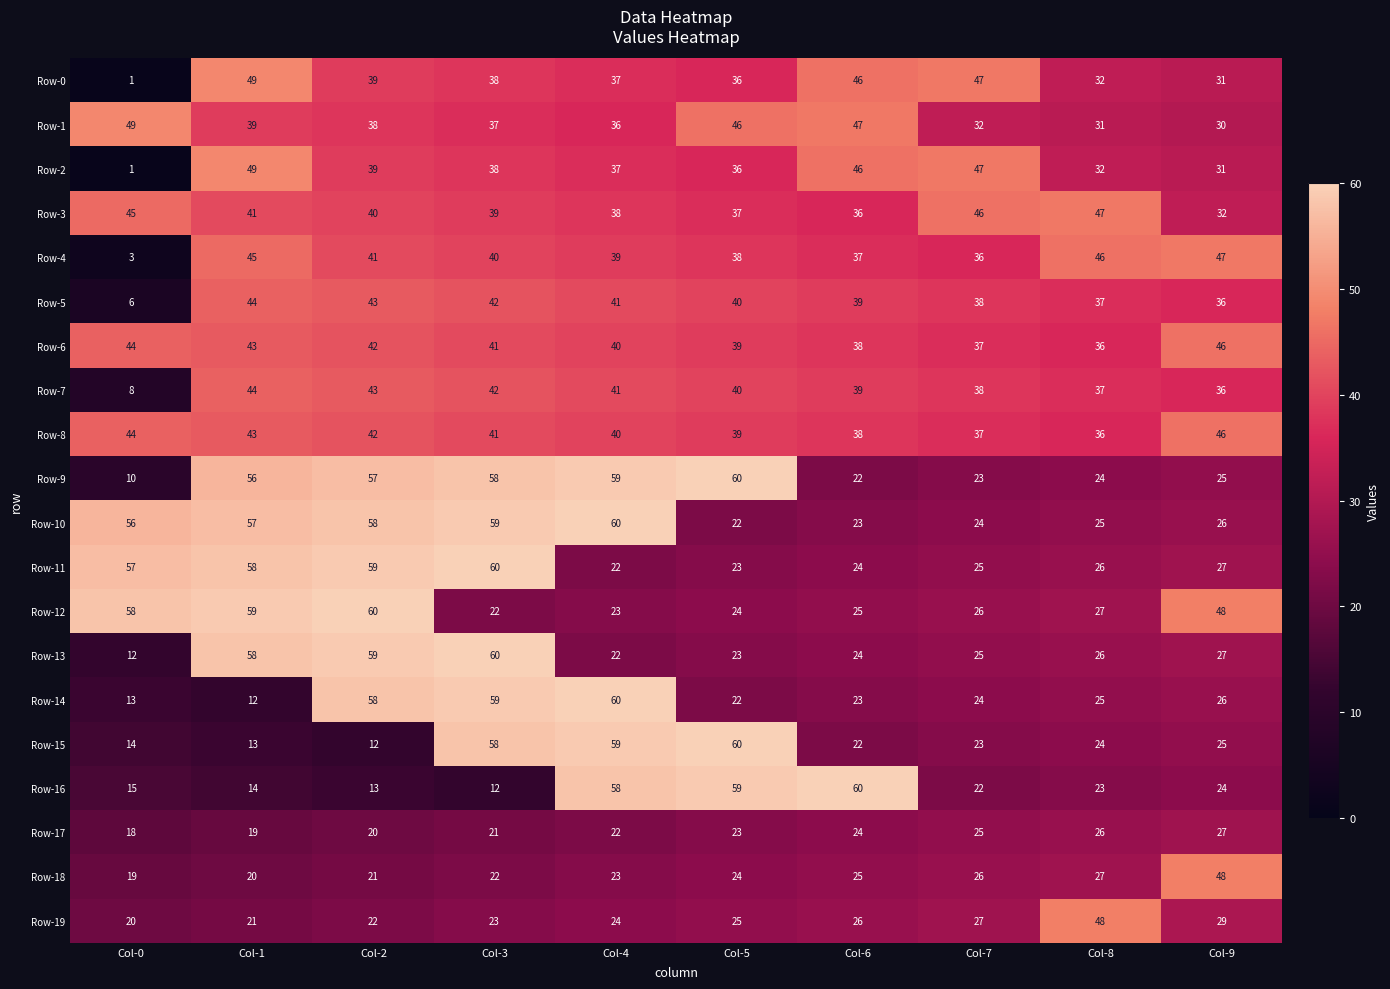

Is the value of Row-15 at Col-5 greater than the value of Row-12 at Col-3?

Yes